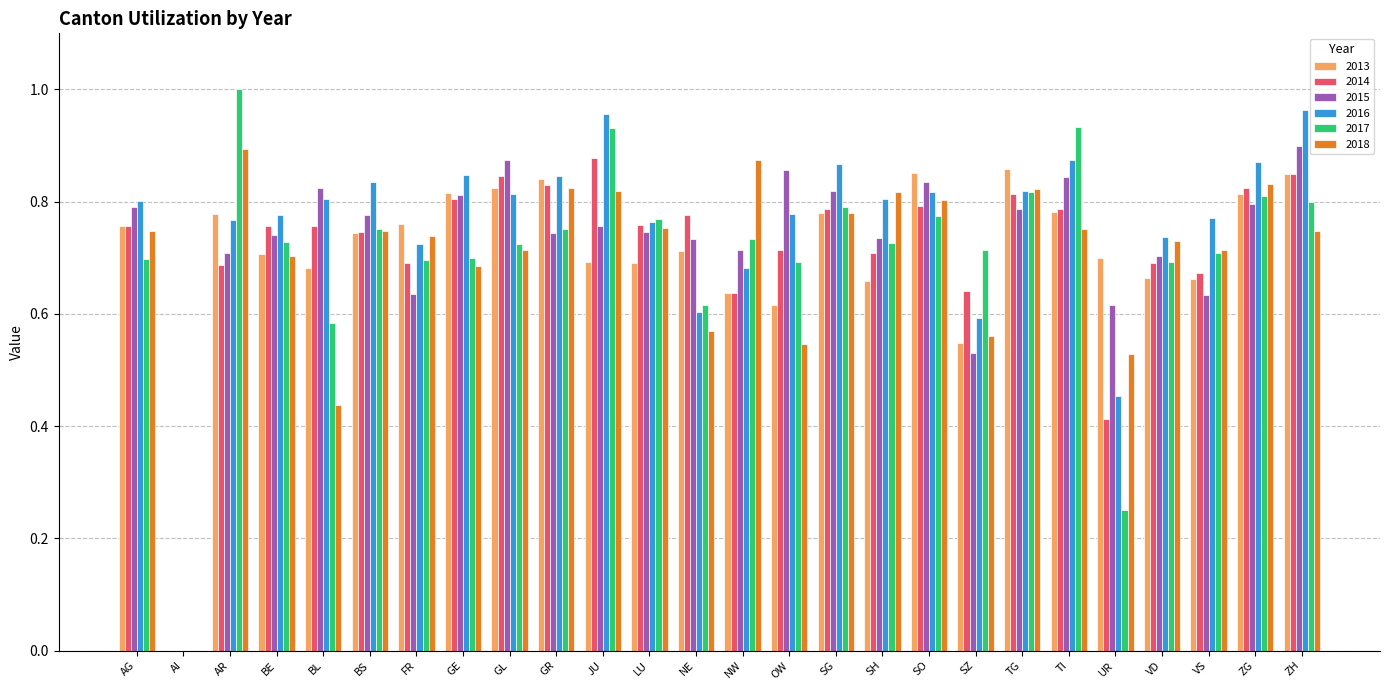

The 2014 series shows 0.8 at GR. True or false?

True